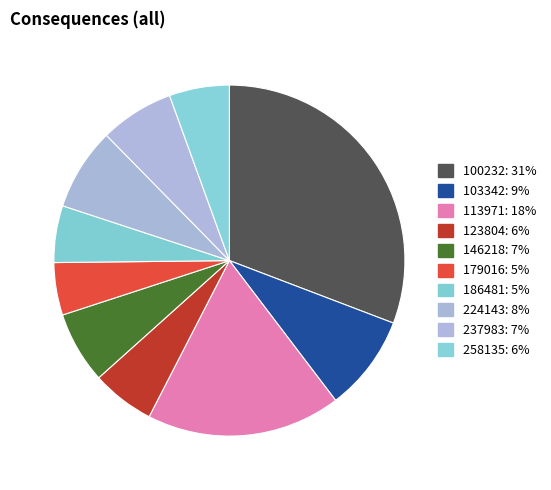

To the nearest percent, what is the difference between the largest and smallest slice percentages?

26%